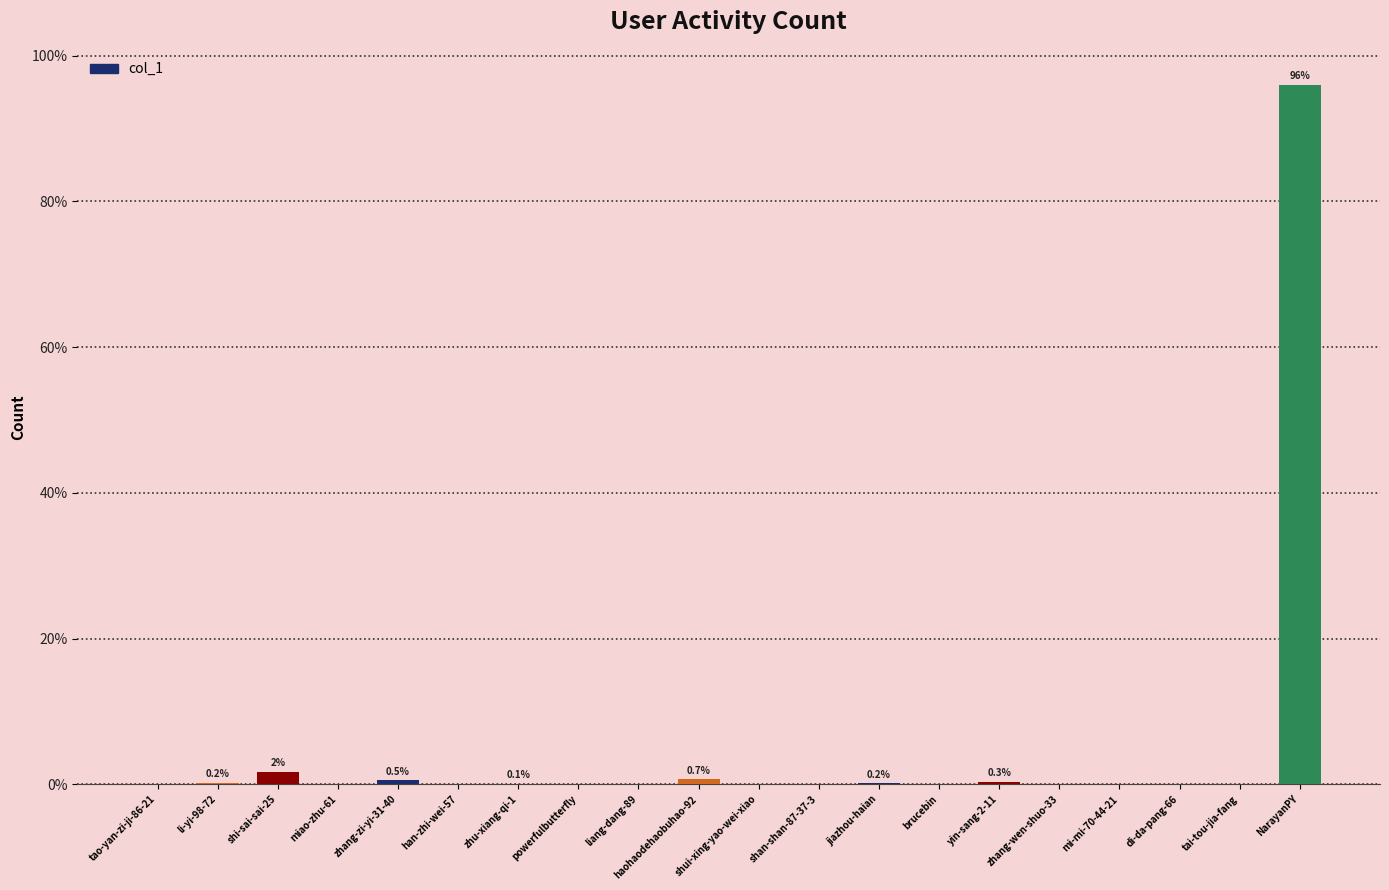

The value at li-yi-98-72 is 0.2. True or false?

True